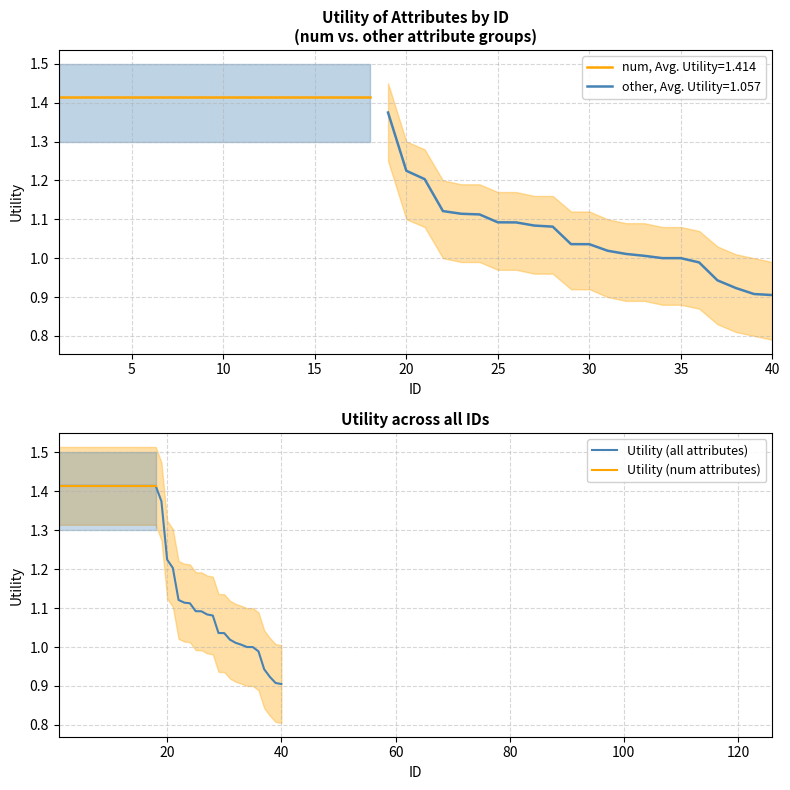

The other, Avg. Utility=1.057 series shows 1.0 at 35. True or false?

True